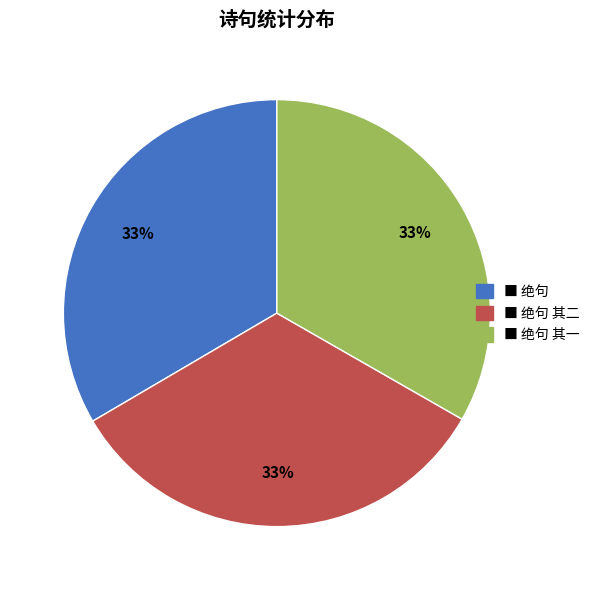

To the nearest percent, what is the average slice percentage?

33%